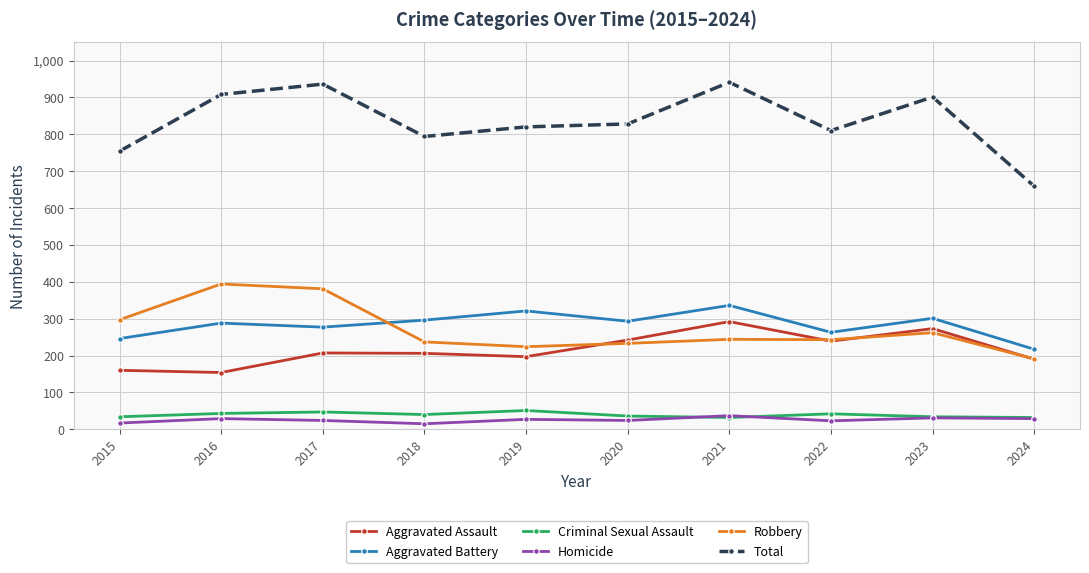

At how many categories does at least one series exceed 351?

10